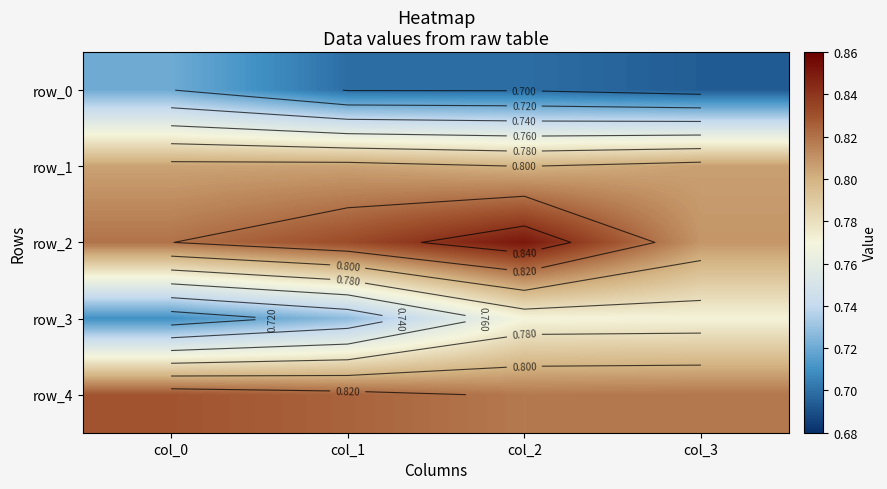

At which label does row_1 reach its minimum?

col_2